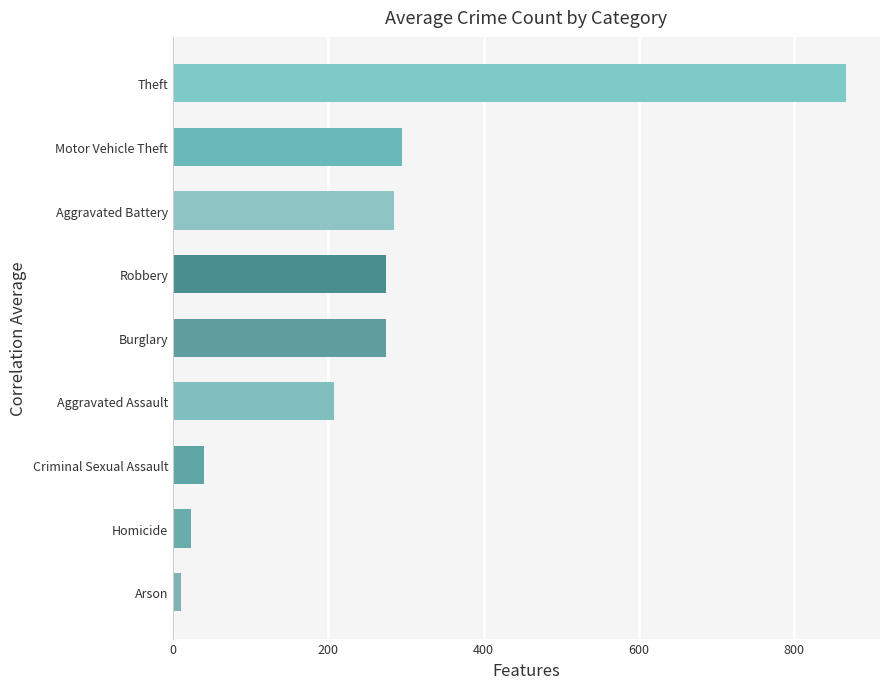

Is it true that the value at Robbery is 414.0?

False